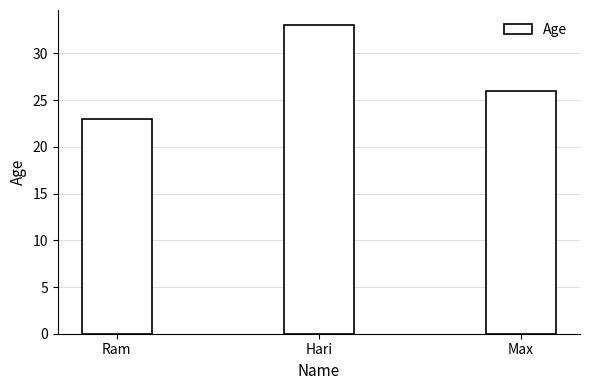

List the labels in order of value, largest first.

Hari, Max, Ram